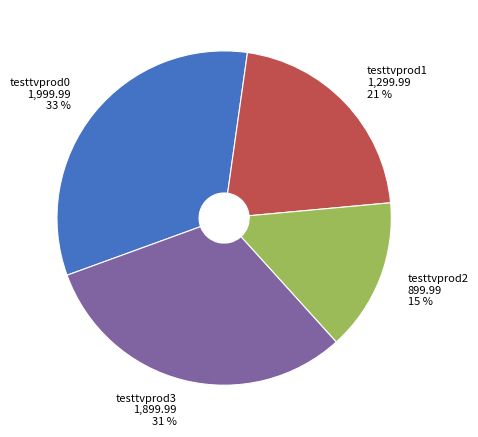

To the nearest percent, what portion does testtvprod0 represent?

33%